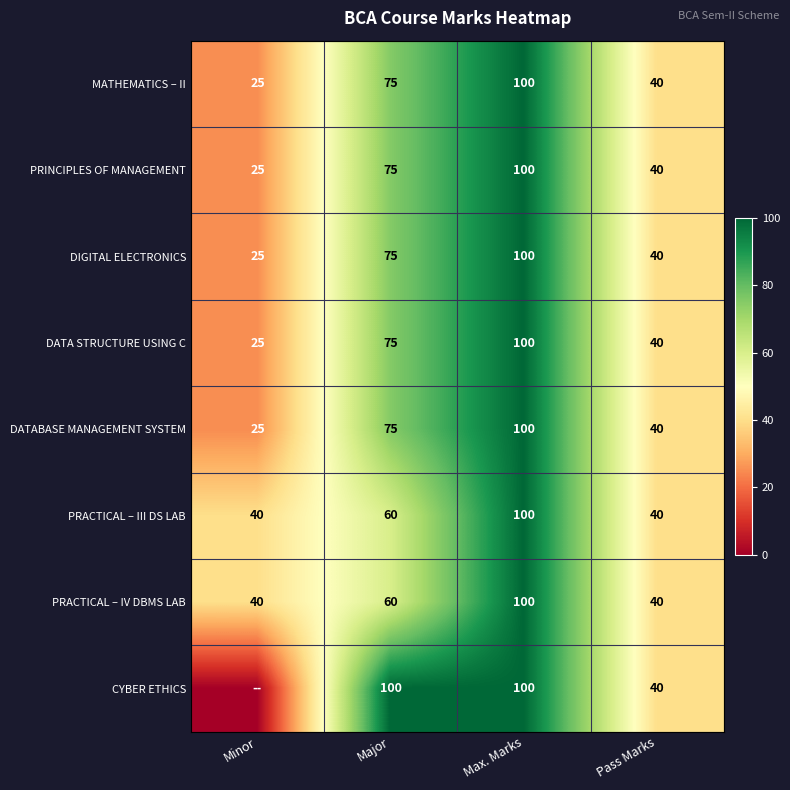

Is the value of DIGITAL ELECTRONICS at Max. Marks greater than the value of PRINCIPLES OF MANAGEMENT at Major?

Yes